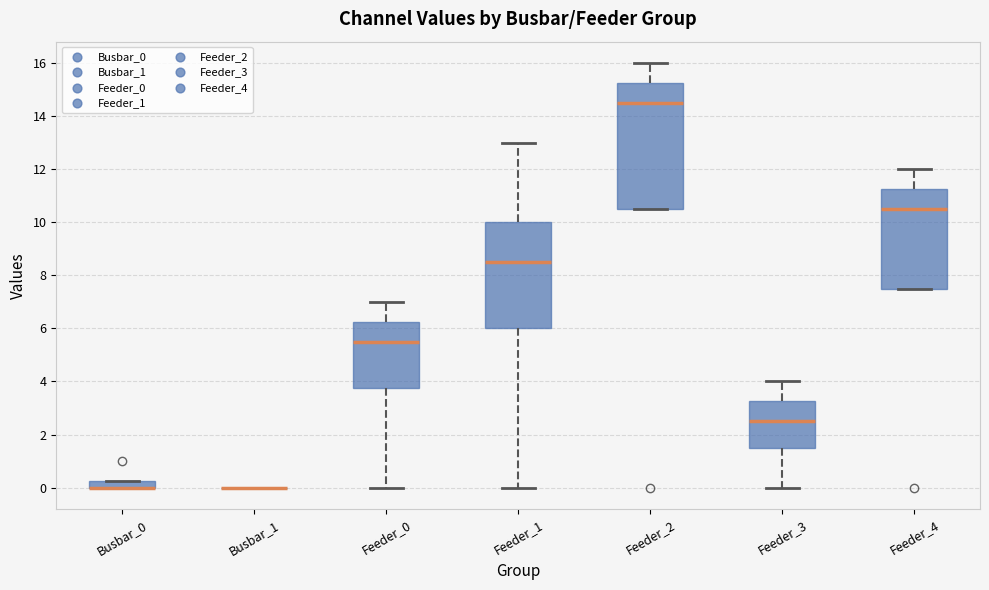

Comparing the boxes themselves (not the whiskers), which one is the tallest?

Feeder_2